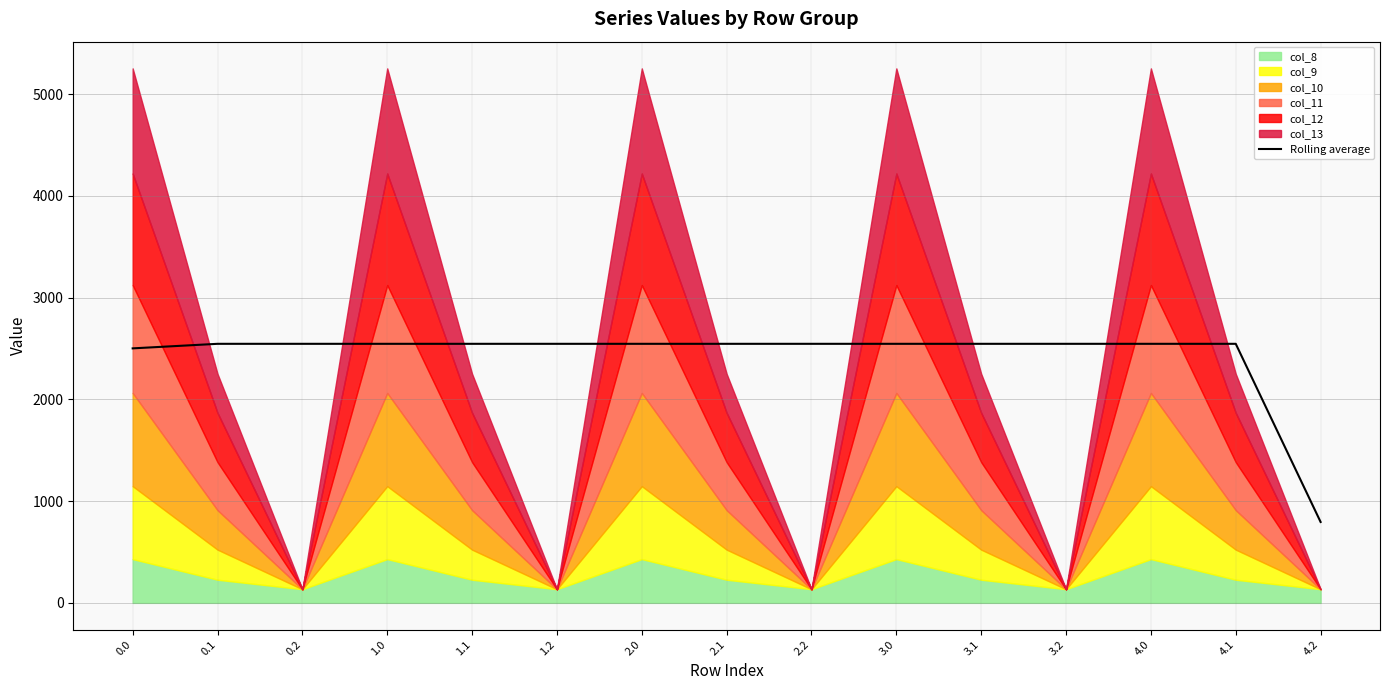

How many categories are shown in the chart?

15